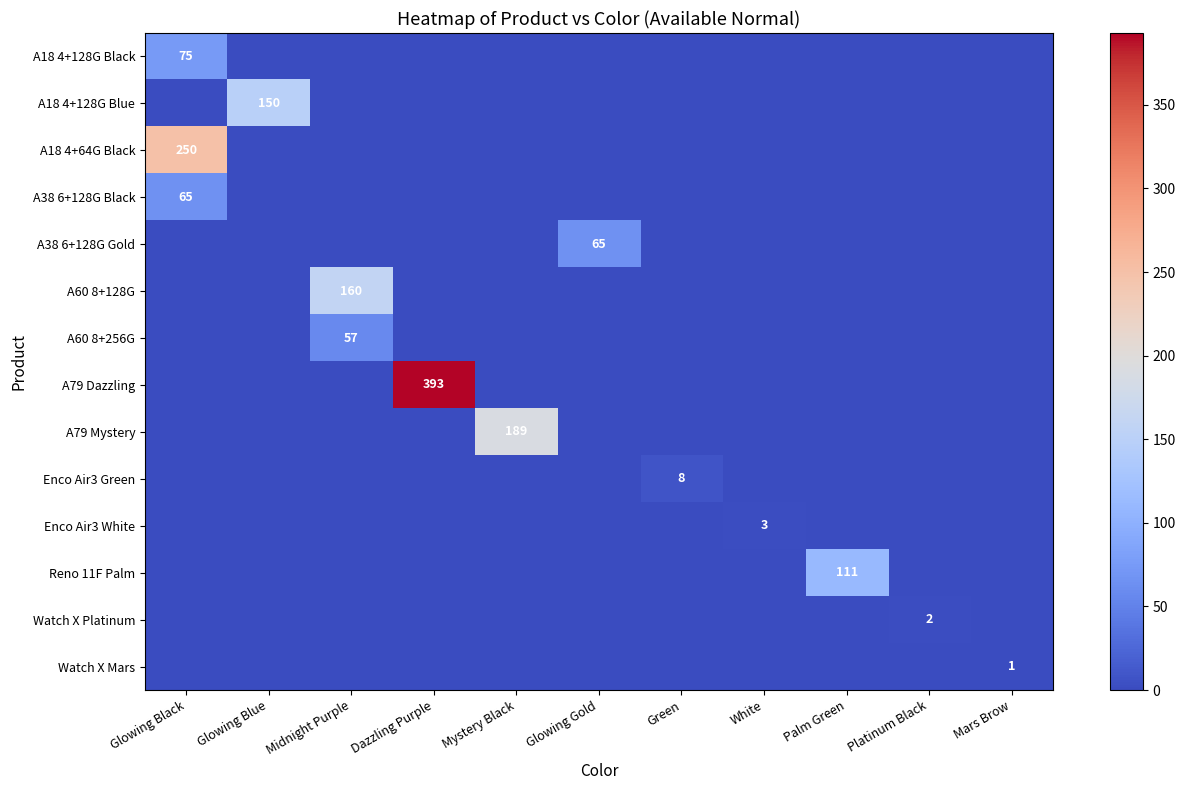

The value of A38 6+128G Black at Glowing Black is 94. True or false?

False